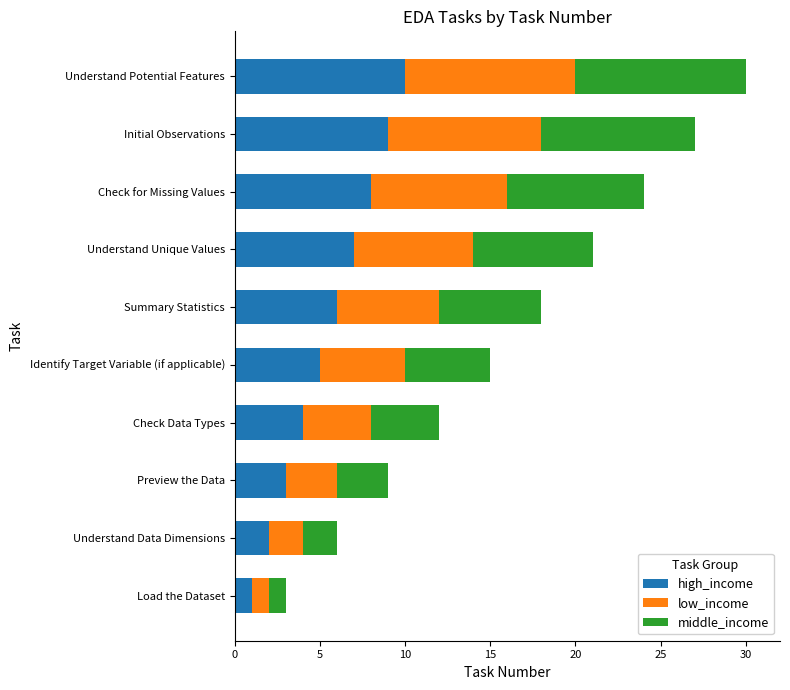

Rank the categories by high_income value from highest to lowest.

Understand Potential Features, Initial Observations, Check for Missing Values, Understand Unique Values, Summary Statistics, Identify Target Variable (if applicable), Check Data Types, Preview the Data, Understand Data Dimensions, Load the Dataset